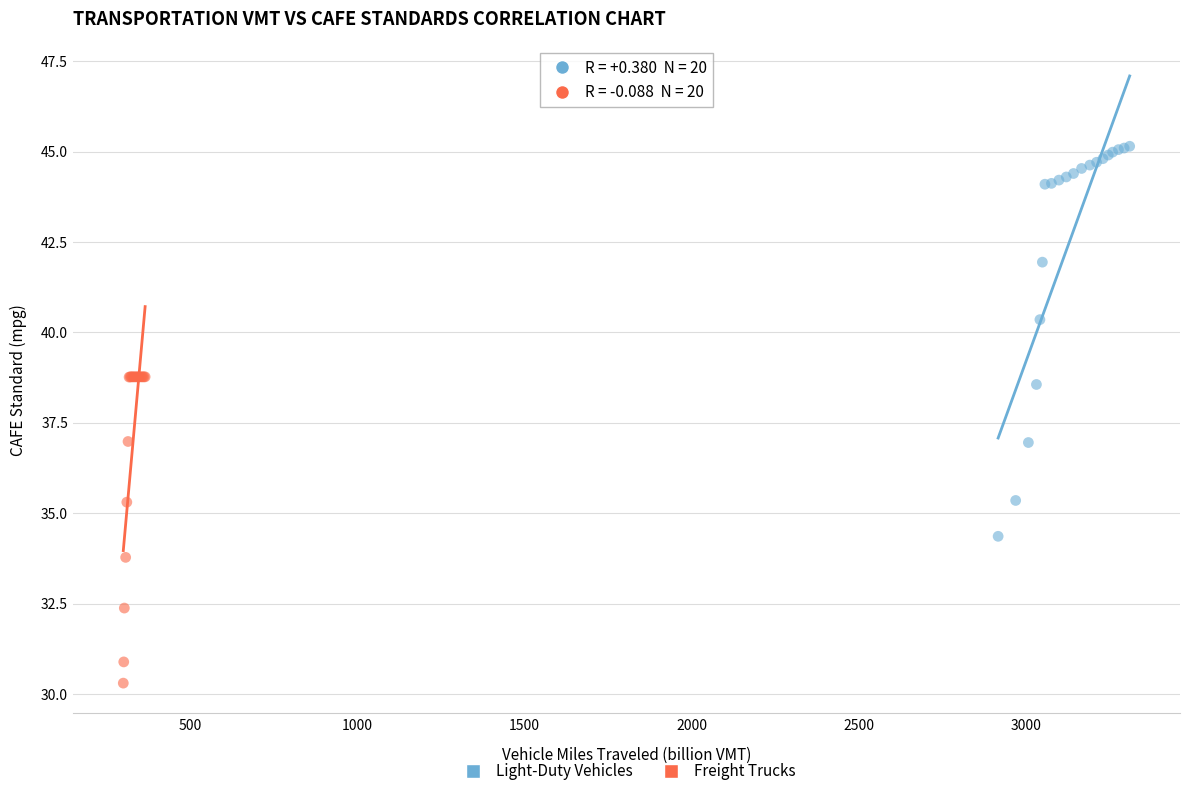

Which series reaches the minimum Y coordinate?

Freight Trucks